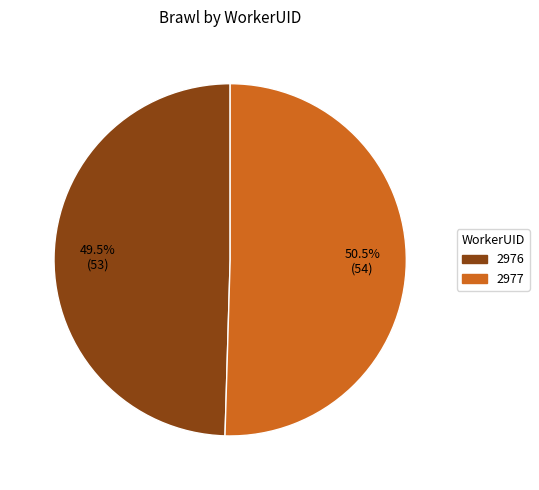

True or false: 2977 accounts for 44% of the total.

False